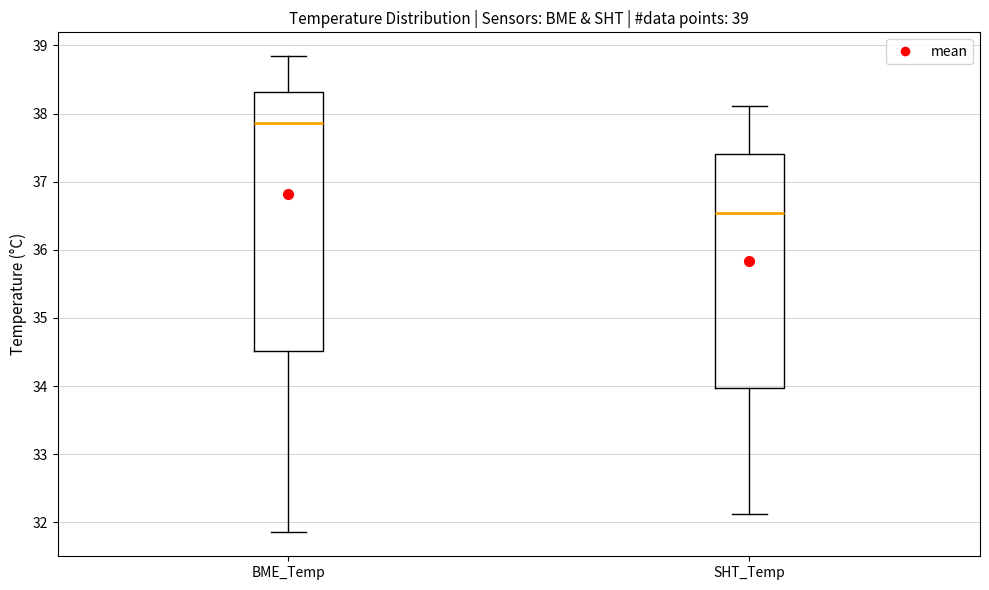

Which box has the lowest median line?

SHT_Temp